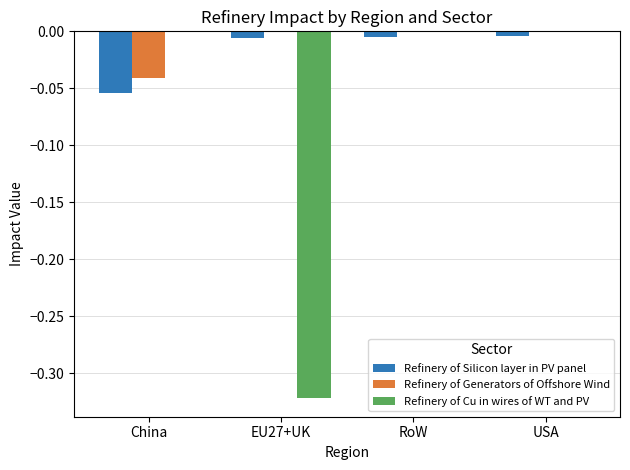

The Refinery of Generators of Offshore Wind series shows 0.0 at EU27+UK. True or false?

True